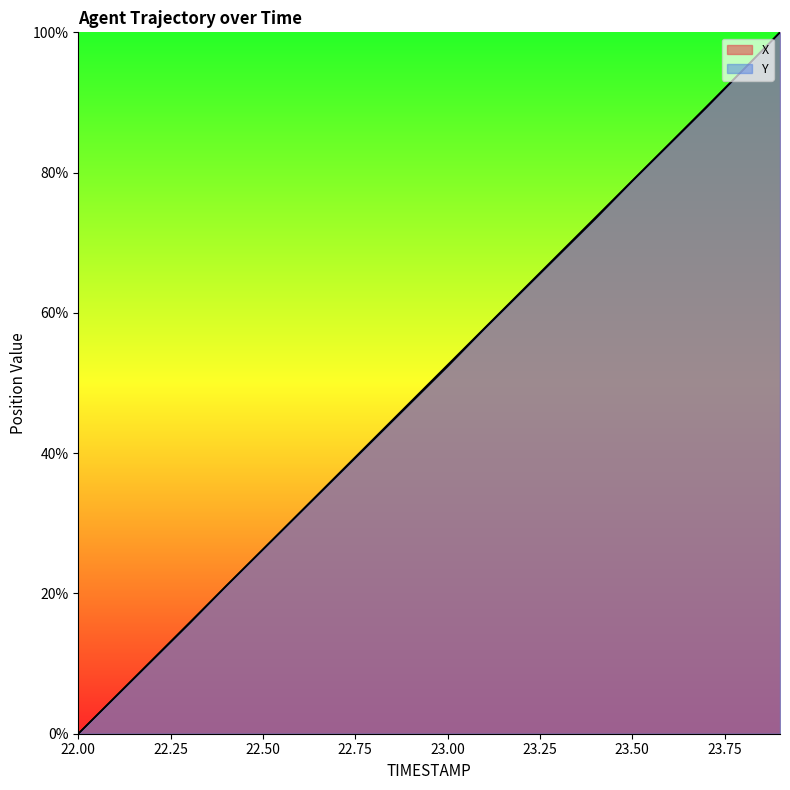

What are all the series names shown in the legend?

X, Y